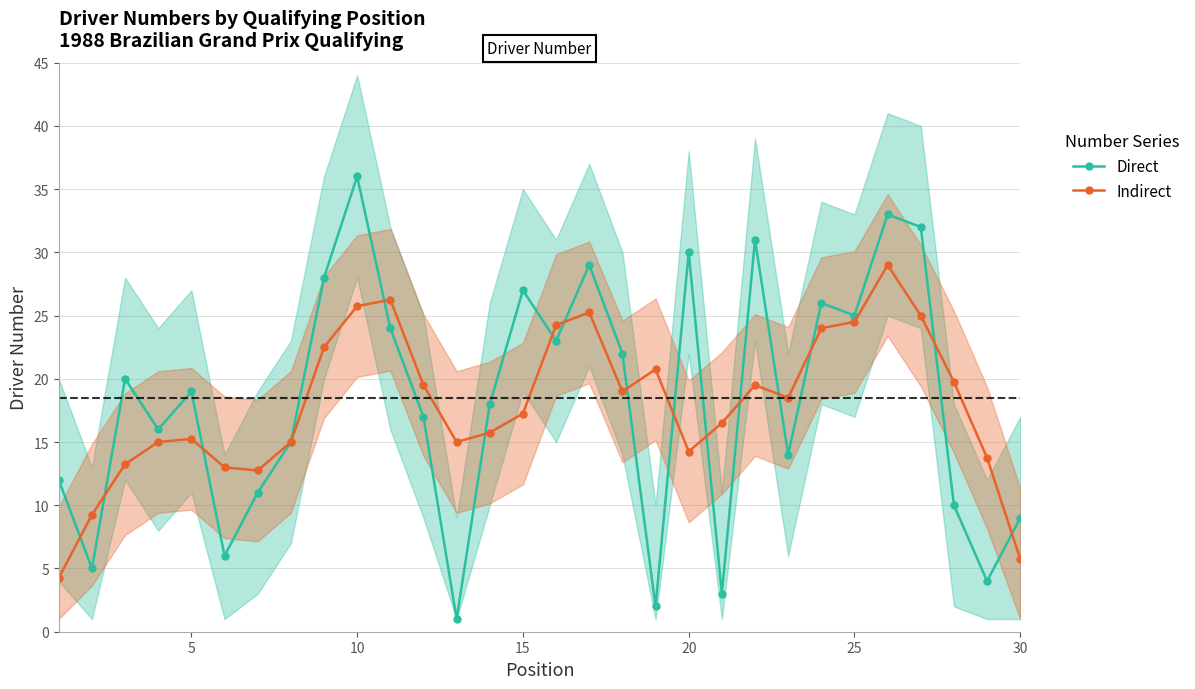

Is it true that Indirect equals 24.5 at 25?

True